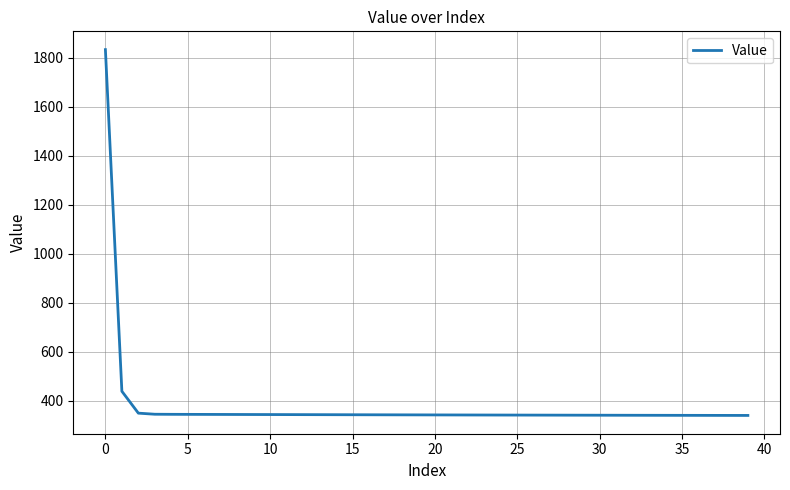

What is the smallest value displayed?

339.3